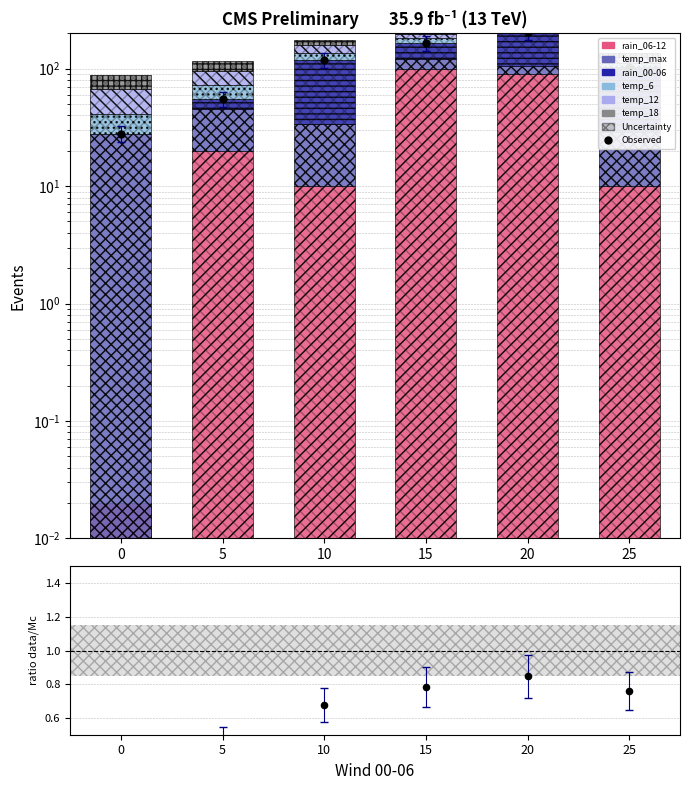

What are all the series names shown in the legend?

rain_06-12, temp_max, rain_00-06, temp_6, temp_12, temp_18